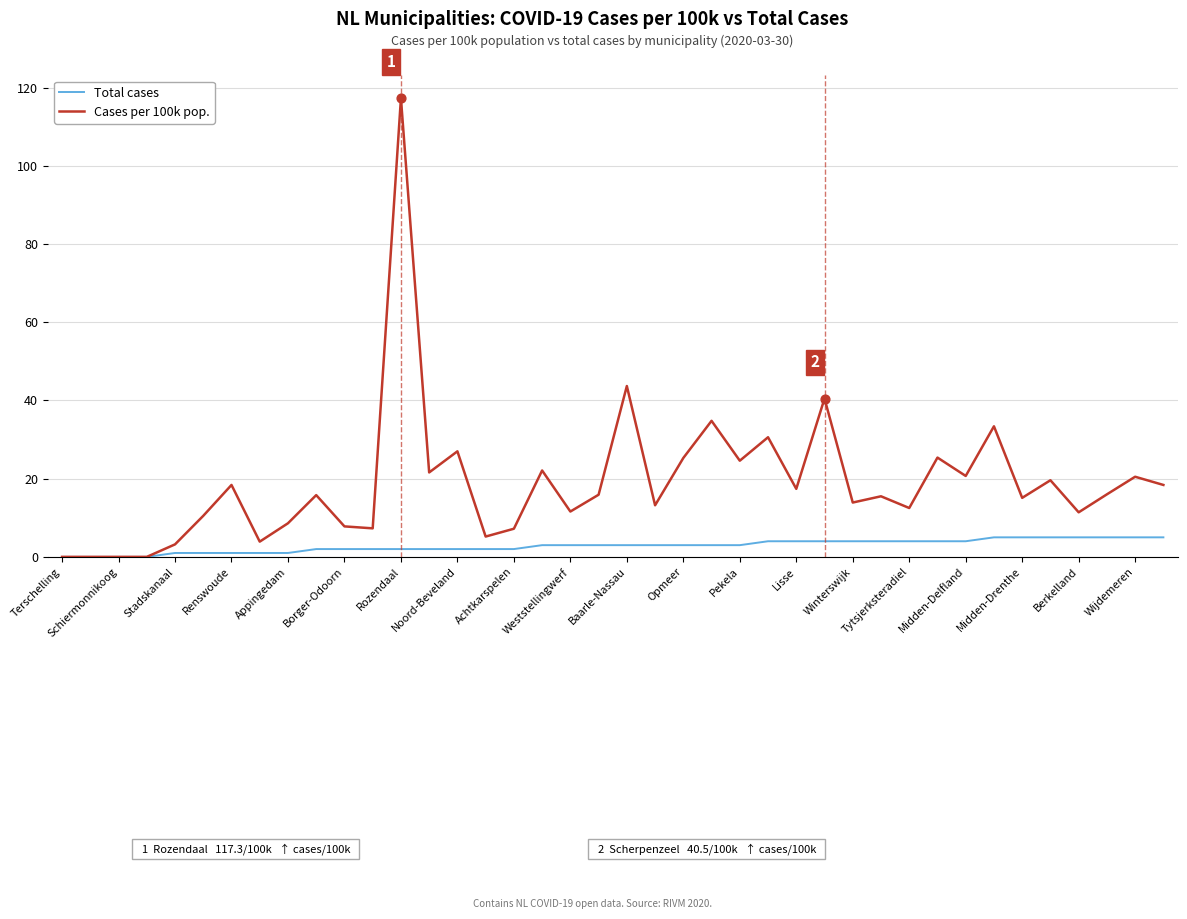

Which series has the largest total across all categories?

Cases per 100k pop.